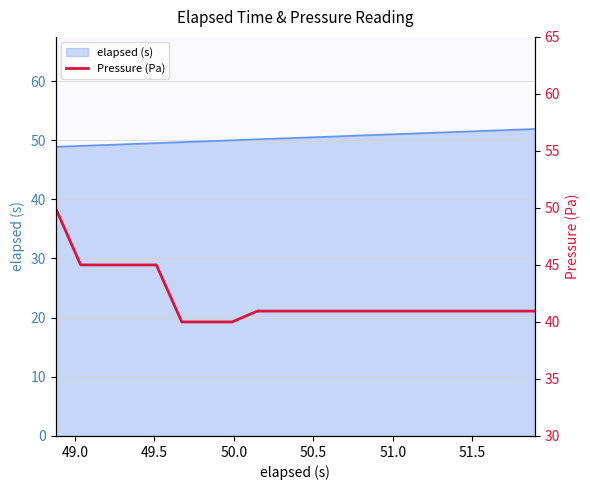

The chart shows a value of 45.0 at 49.0. True or false?

True